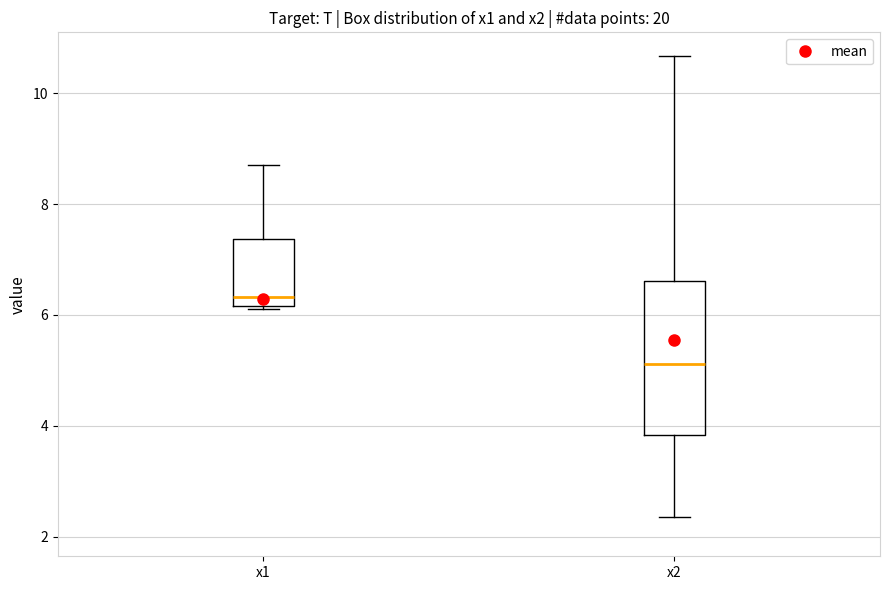

Which box has the lowest median line?

x2